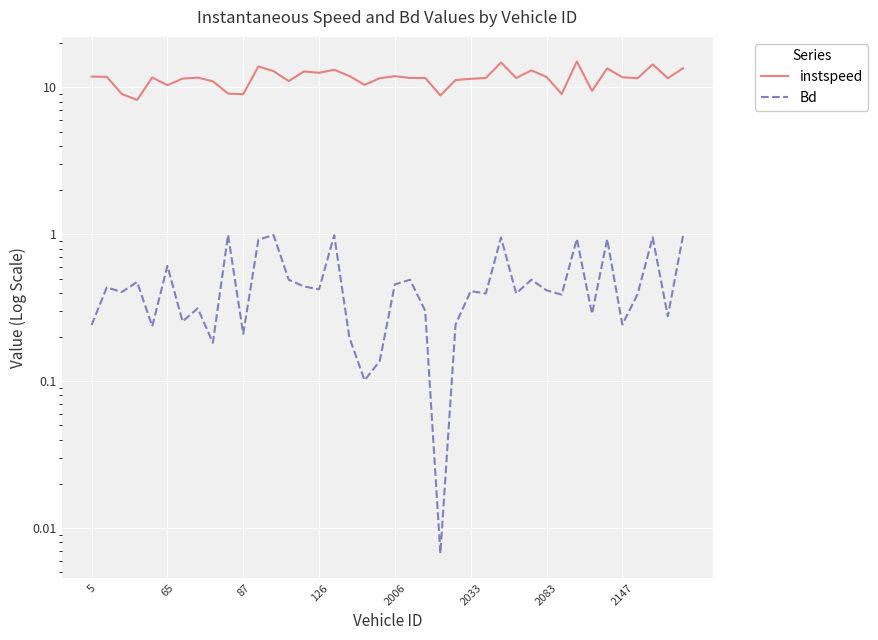

True or false: Bd and instspeed intersect in this chart.

False